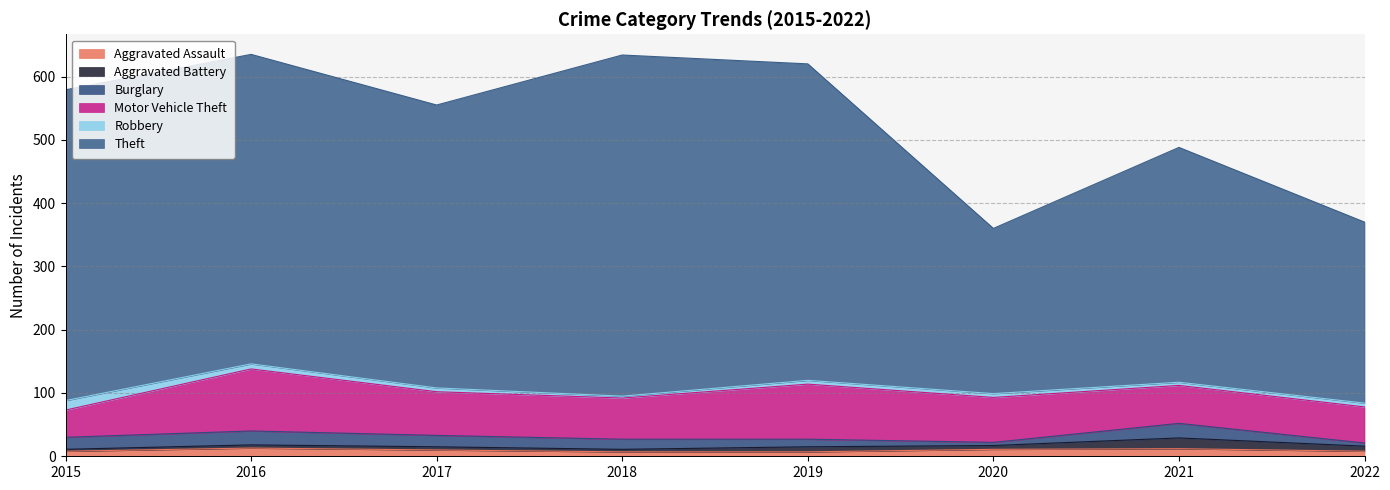

Count the number of categories in the chart.

8